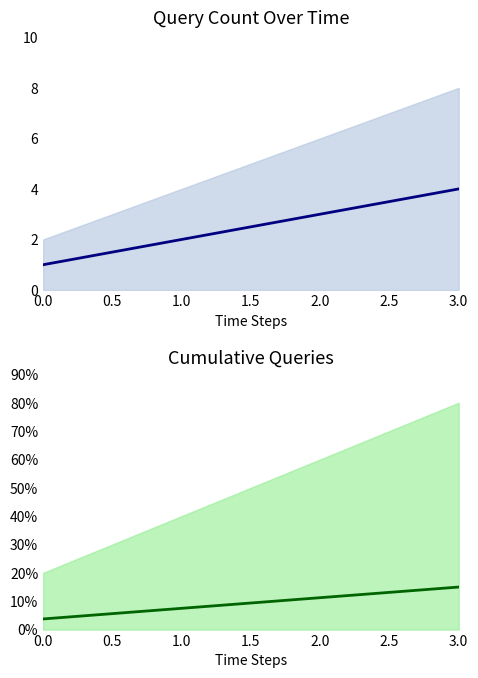

The count % series shows 0.1 at 0.0. True or false?

False